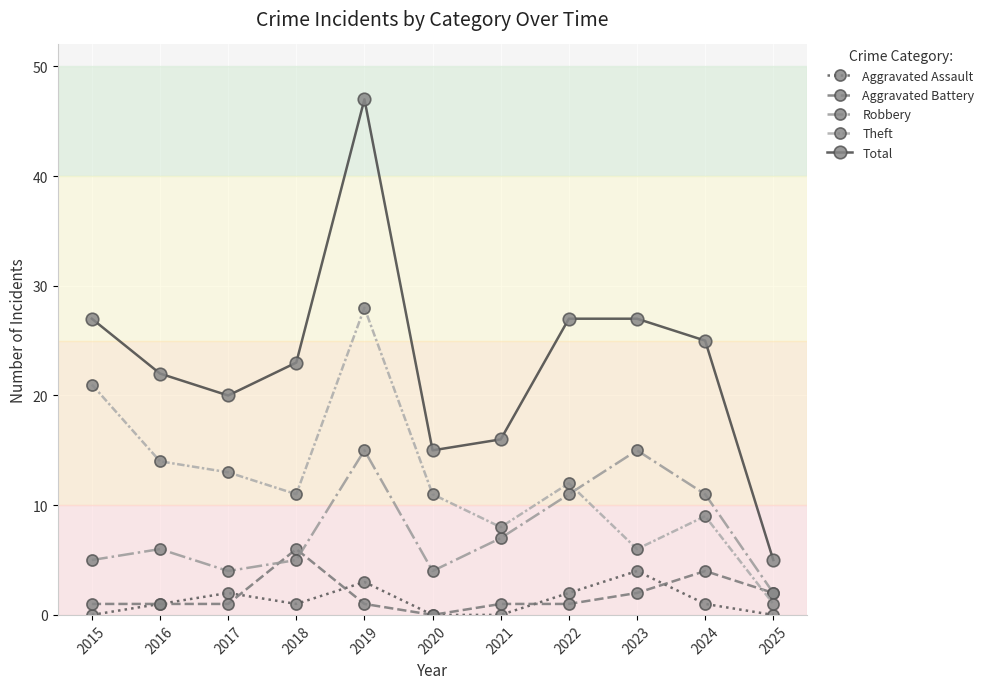

True or false: Aggravated Assault and Total cross at least once.

False